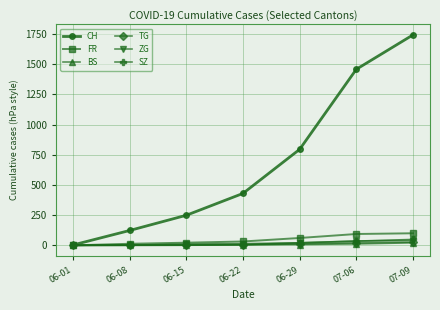

Between 06-01 and 06-29, which series saw the biggest shift?

CH